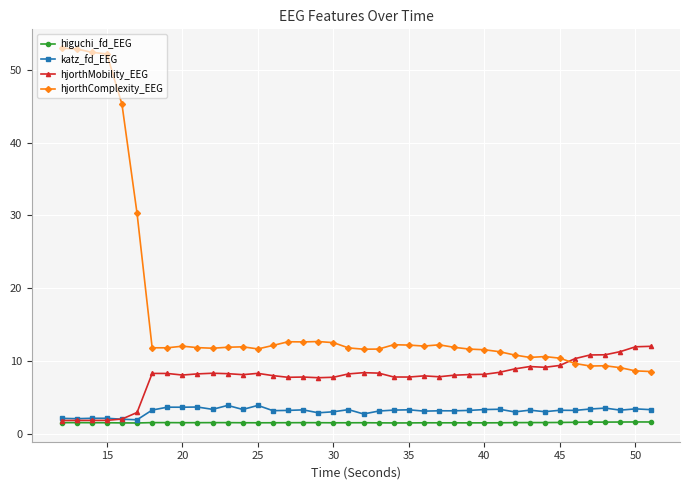

Which series has the widest spread of values?

hjorthComplexity_EEG